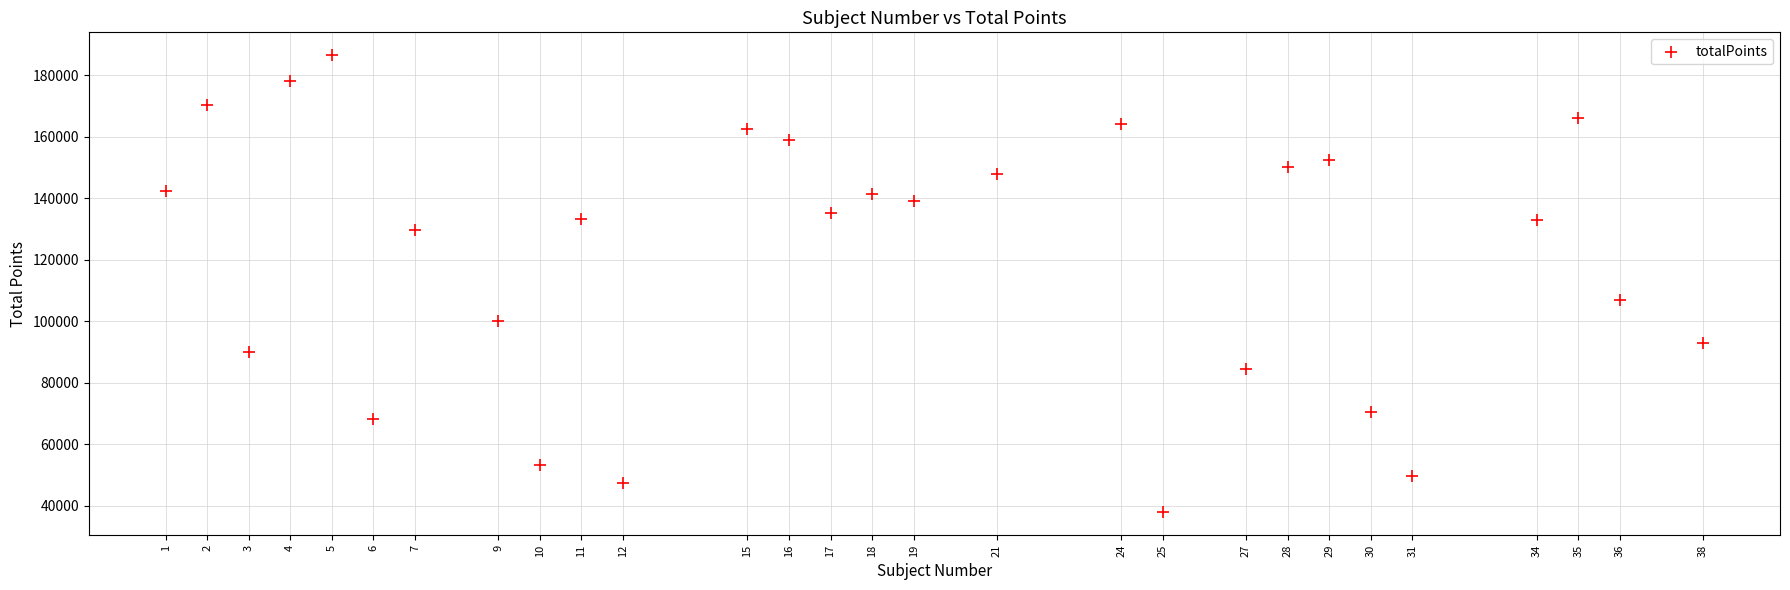

What is the range of X values (max minus min)?

37